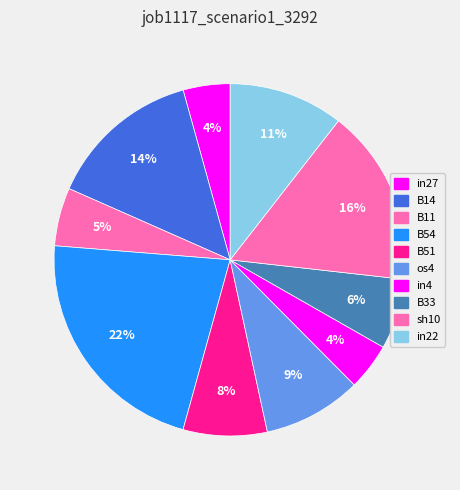

To the nearest percent, what percentage of the pie is B14?

14%